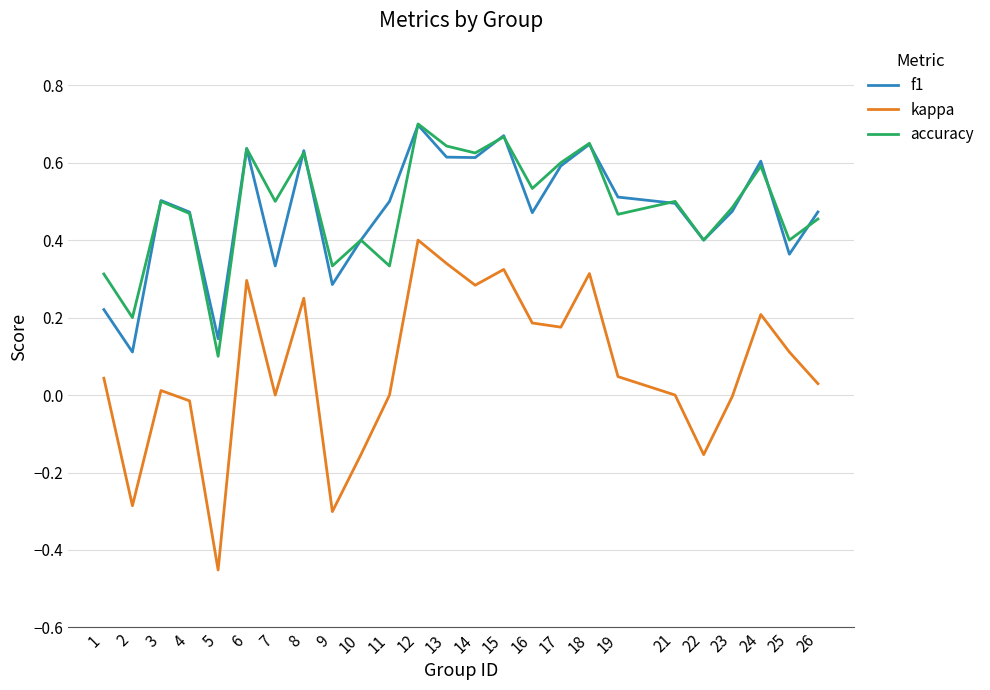

What is the total value across all series at 3?

1.0